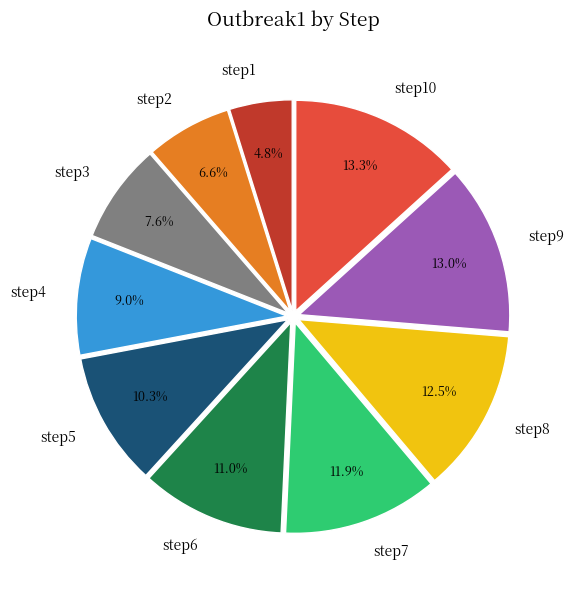

Which category has the smallest portion of the pie?

step1